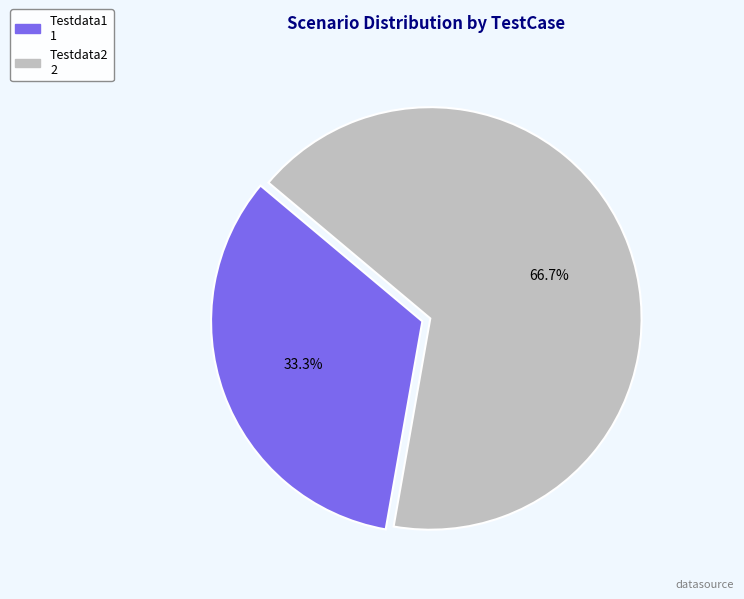

Is it true that Testdata1 is 33% of the pie?

True